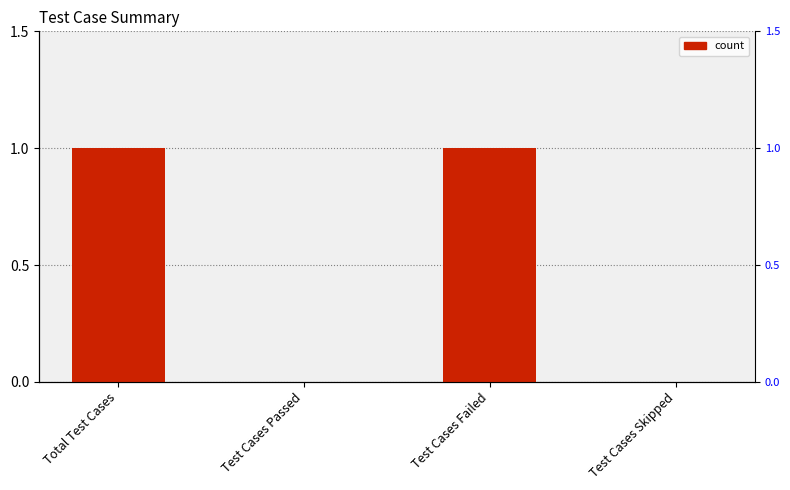

The value at Test Cases Skipped is 0. True or false?

True